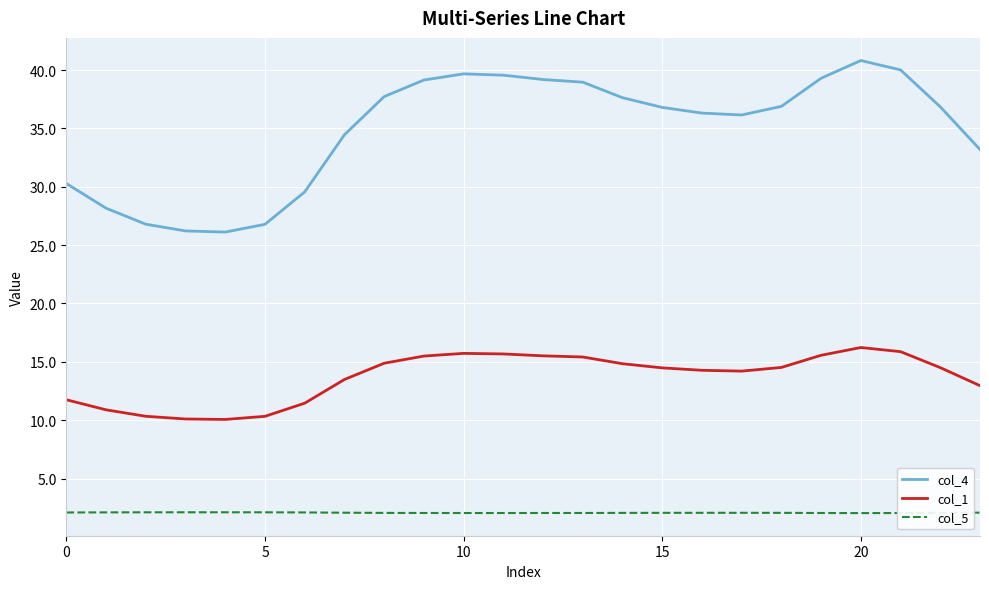

True or false: col_1 and col_5 intersect in this chart.

False